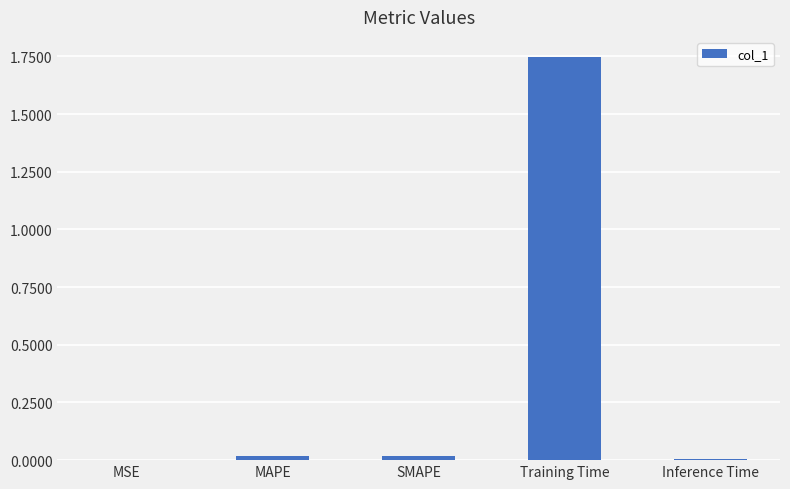

Does the chart contain stacked bars?

No